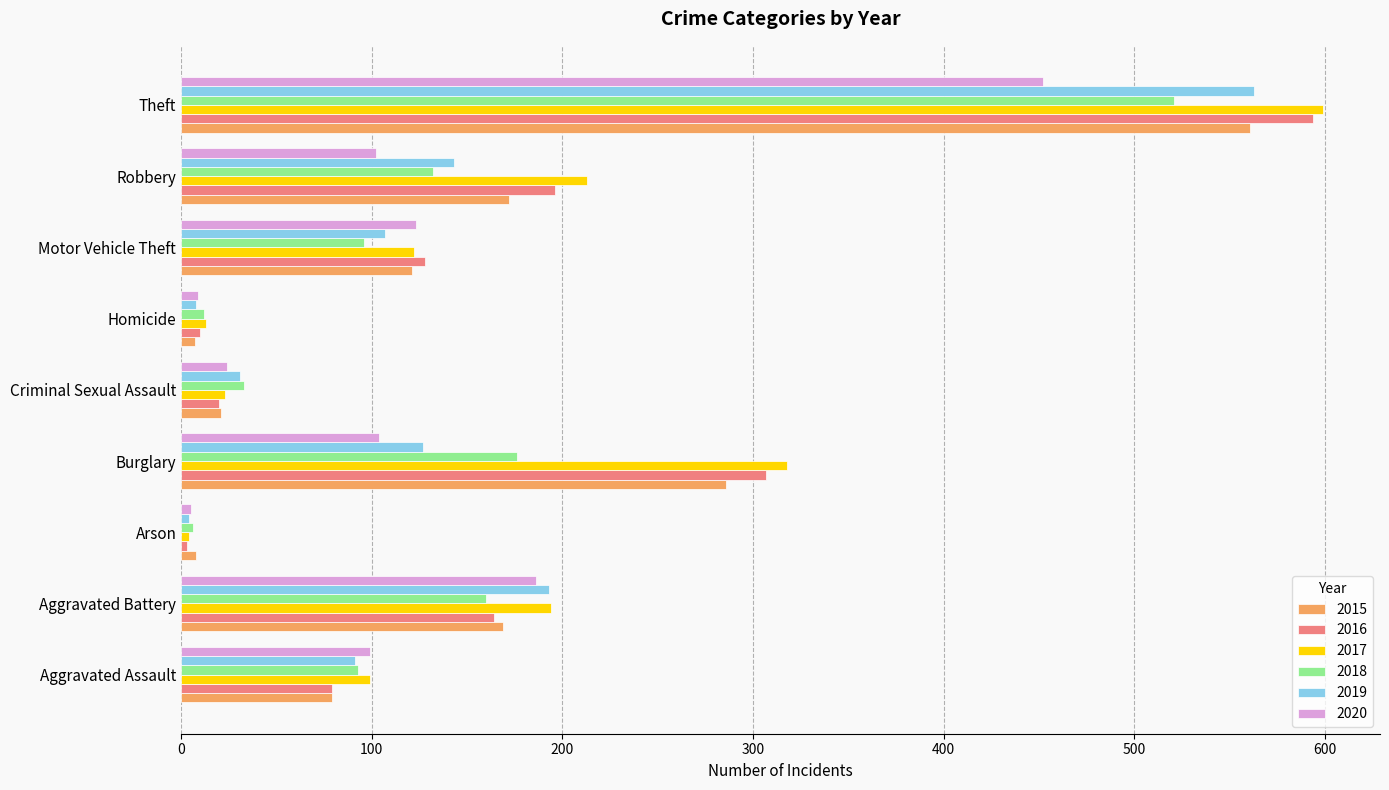

At which label does 2020 reach its peak?

Theft